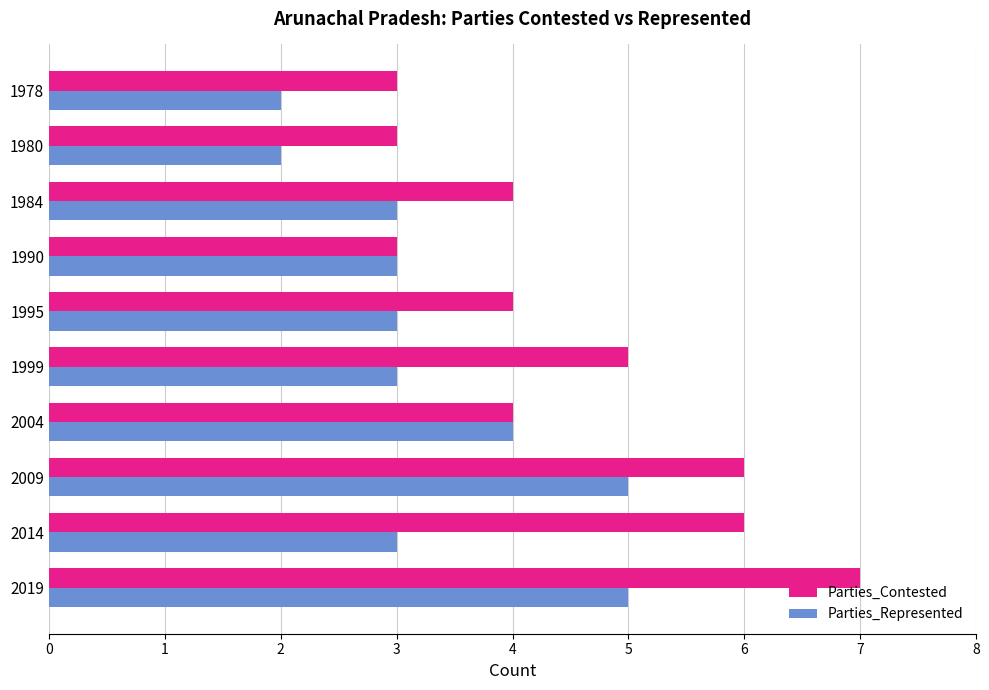

Which series has the widest spread of values?

Parties_Contested